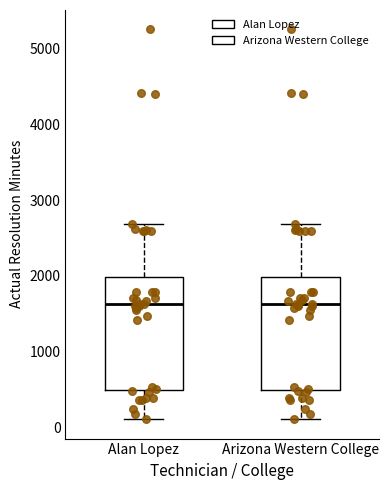

Where is the upper edge of the box for Arizona Western College on the y-axis? The values are not printed on the chart, so give them approximately, as read against the axis.

2000